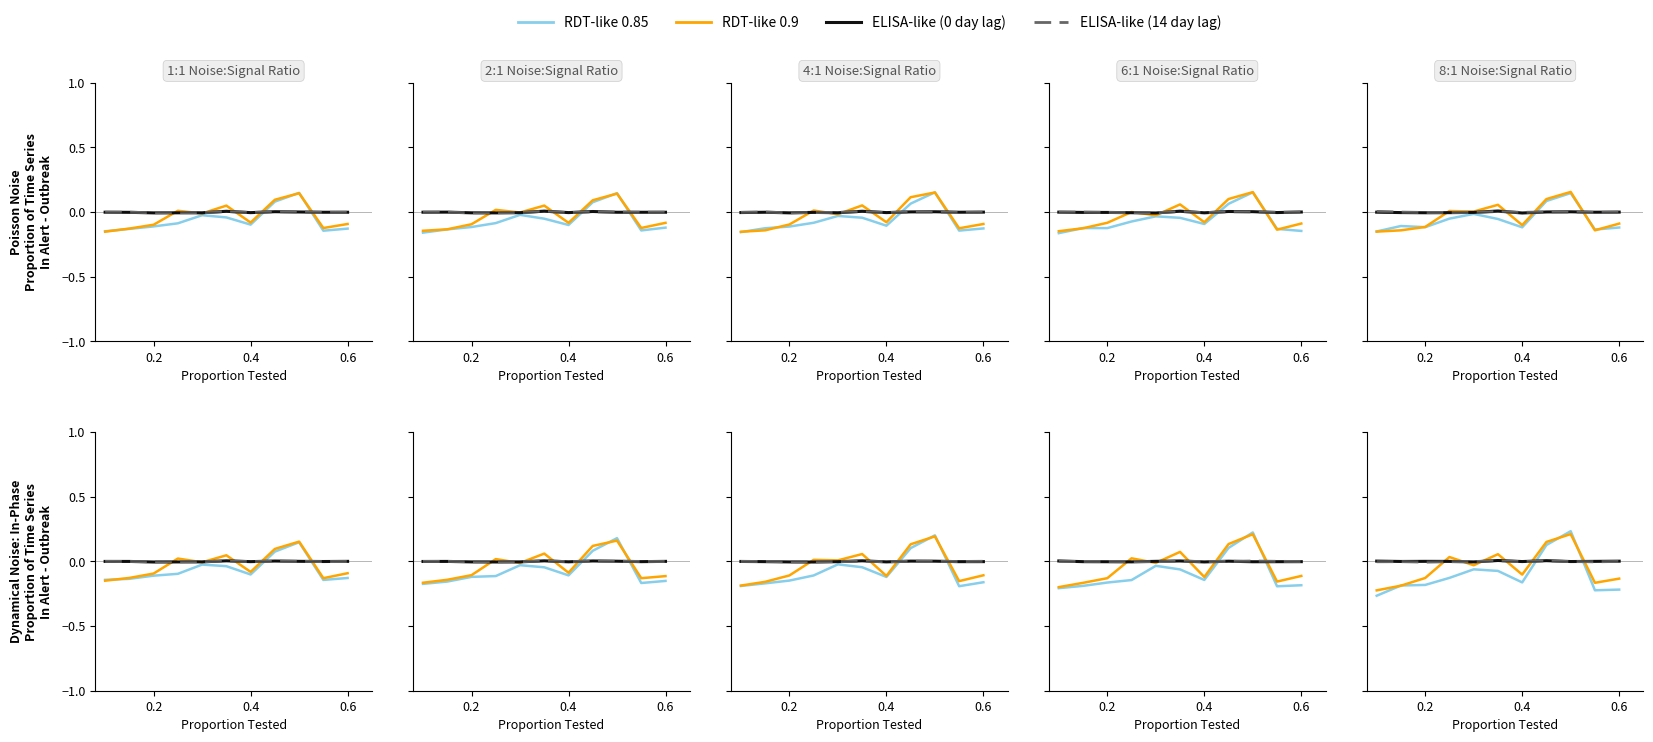

What is the difference between the maximum and second lowest values in the RDT-like 0.85 series?

0.5